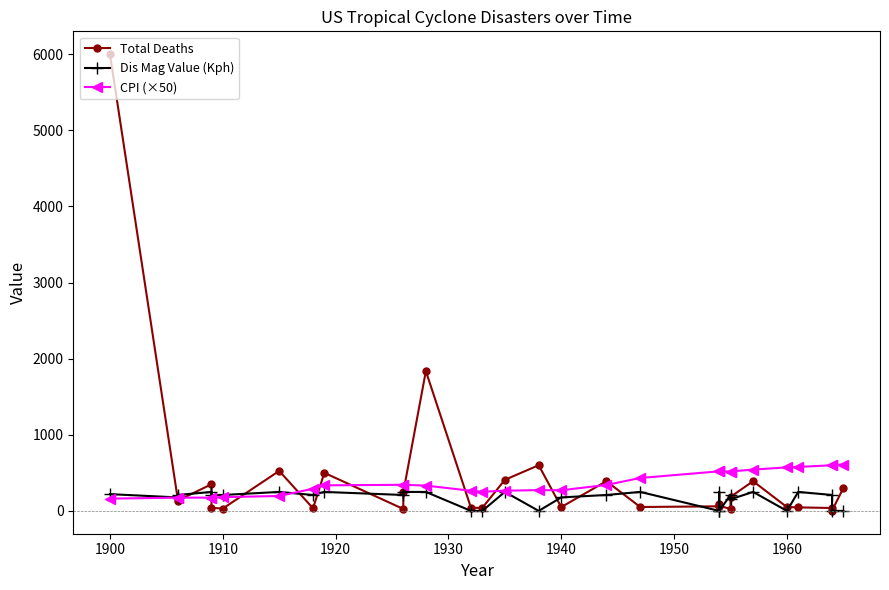

List the series in order of their overall mean, highest first.

Total Deaths, CPI (×50), Dis Mag Value (Kph)